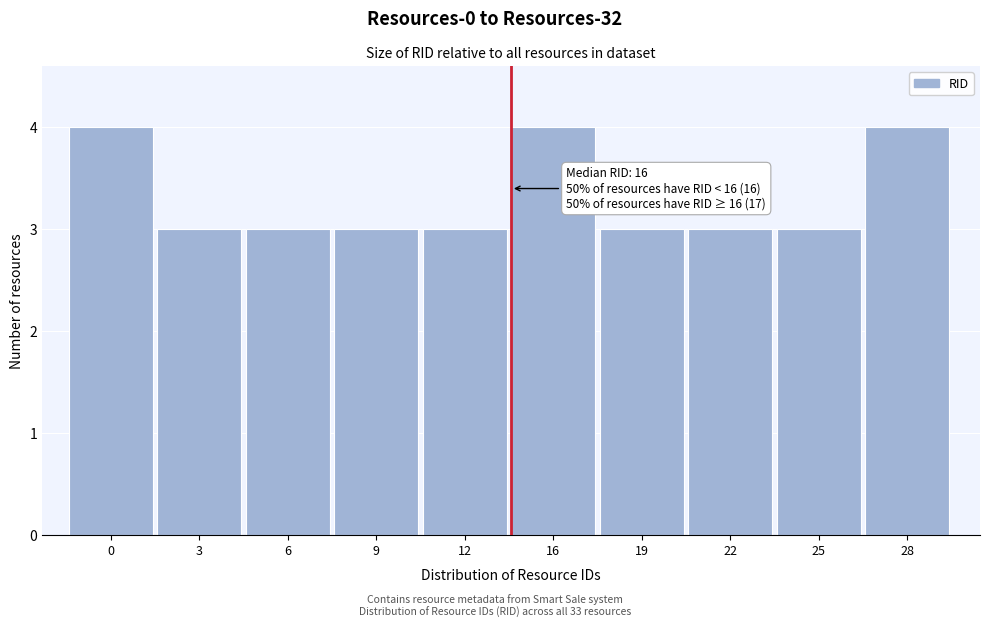

Reading right to left, extract all data points from this chart.

28=4	25=3	22=3	19=3	16=4	12=3	9=3	6=3	3=3	0=4